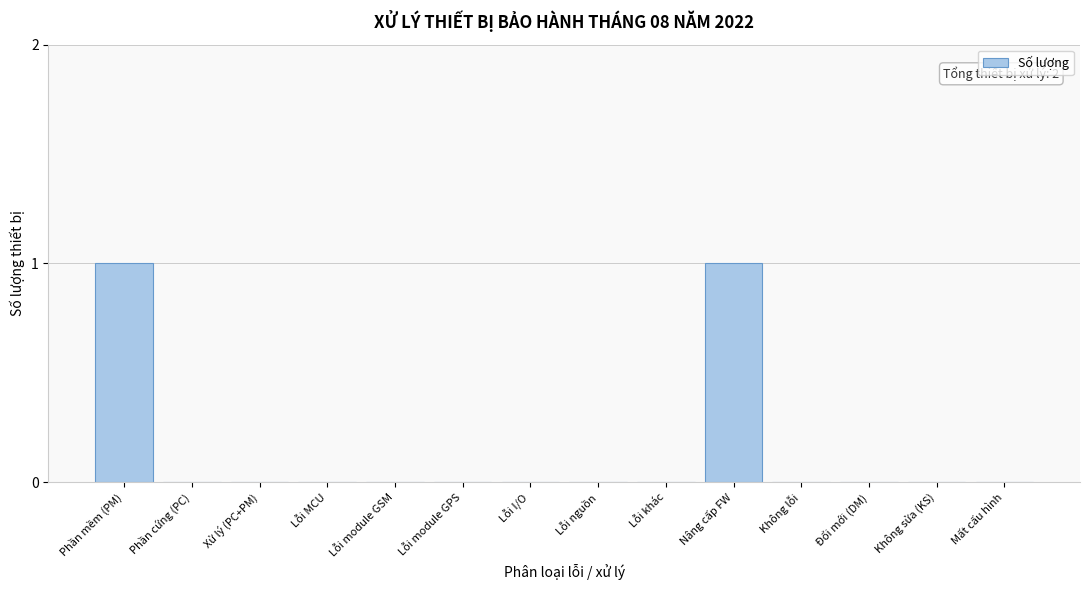

Reading left to right, list all the values displayed in this chart.

Phần mềm (PM)=1	Phần cứng (PC)=0	Xử lý (PC+PM)=0	Lỗi MCU=0	Lỗi module GSM=0	Lỗi module GPS=0	Lỗi I/O=0	Lỗi nguồn=0	Lỗi khác=0	Nâng cấp FW=1	Không lỗi=0	Đổi mới (DM)=0	Không sửa (KS)=0	Mất cấu hình=0